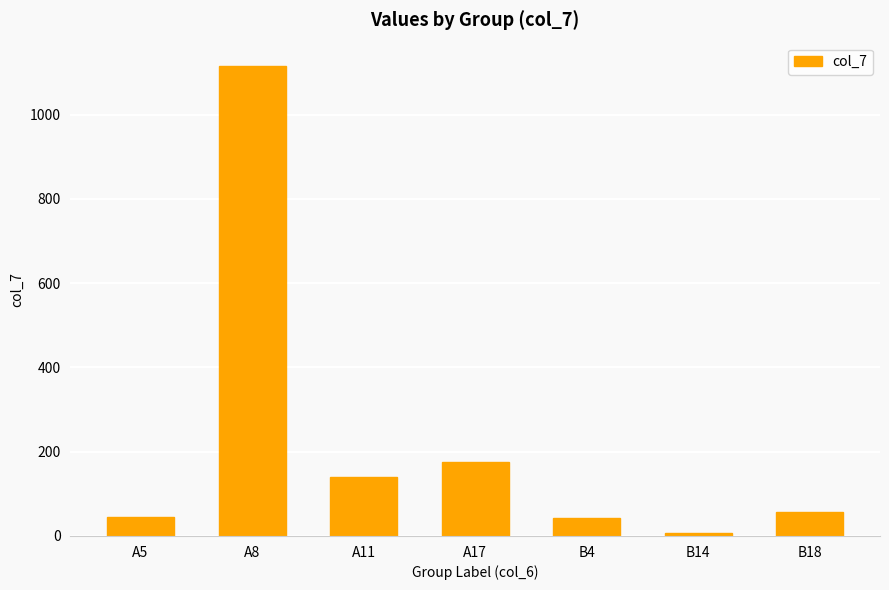

Which label corresponds to the smallest value in the chart?

B14